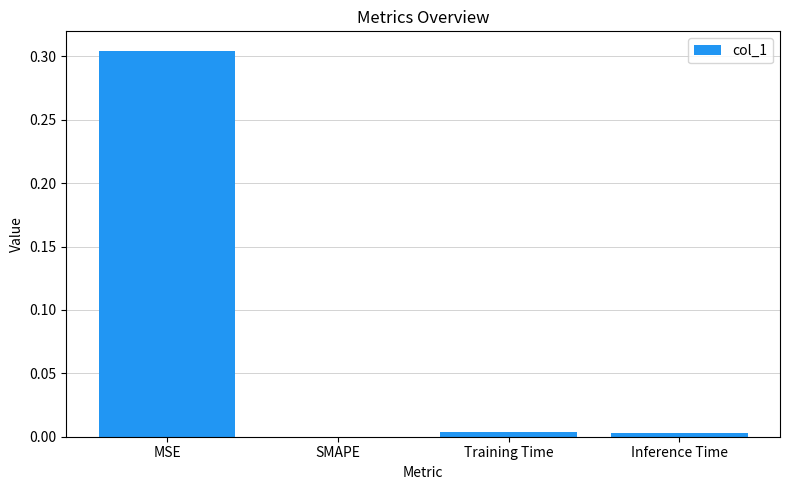

Are the bars grouped side by side (vs. stacked)?

No